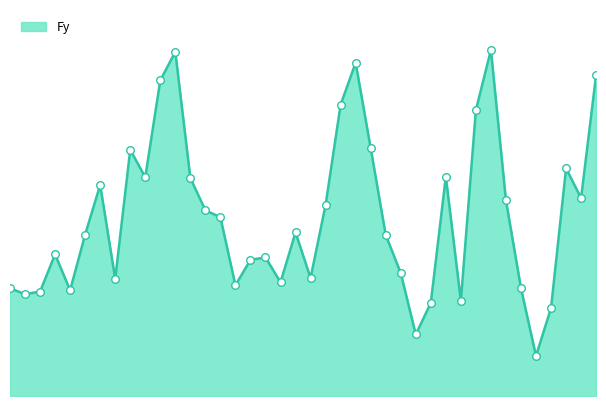

What is the change in value from 8 to 13?

-2.3